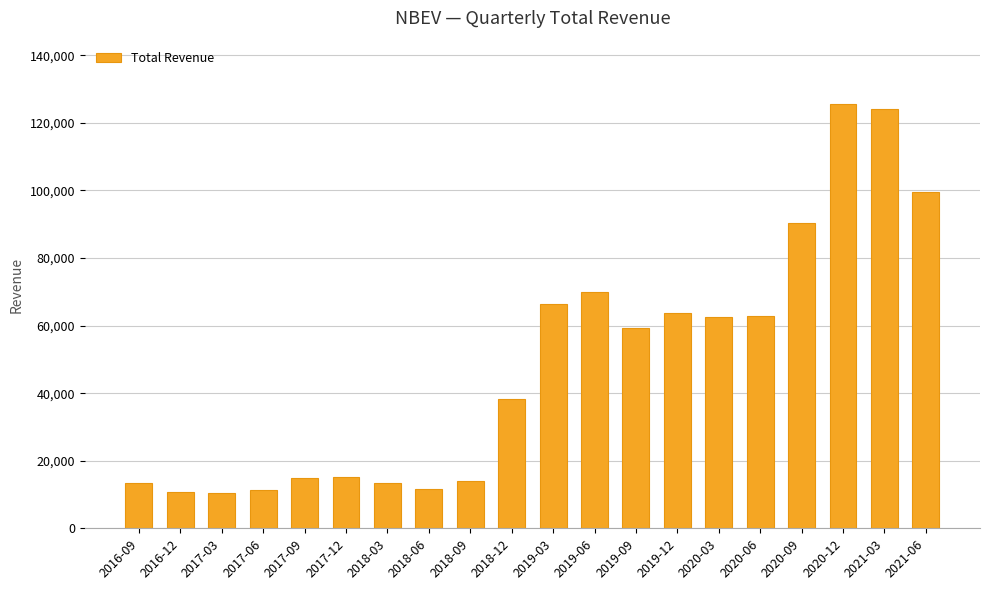

How many values are below 59200?

10